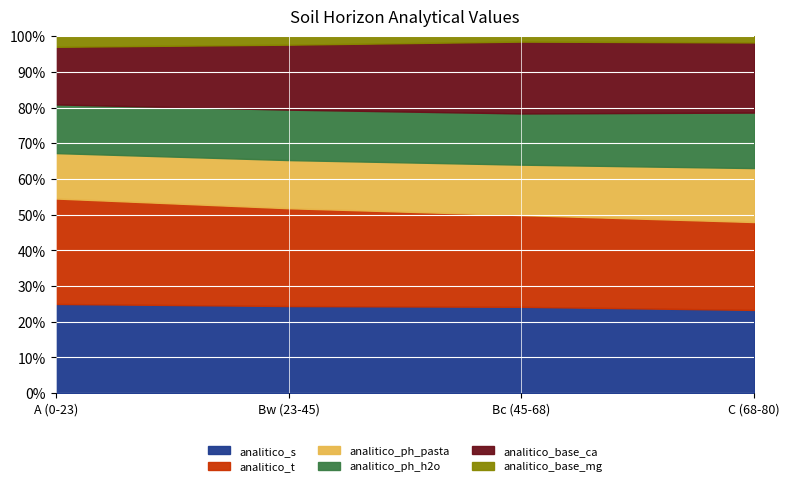

What is the average value of the analitico_ph_h2o series?

6.6